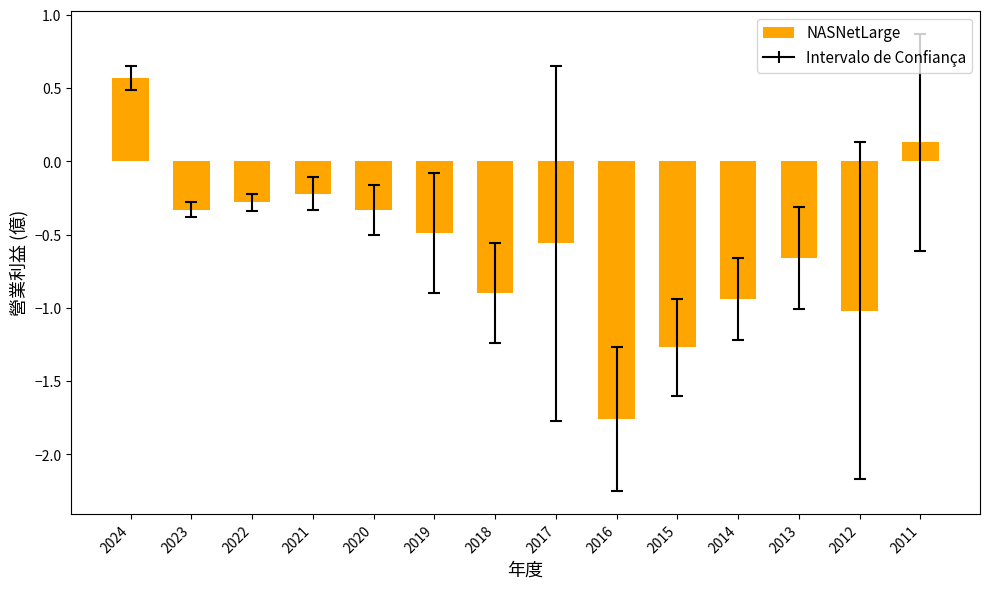

What is the approximate value at 2019?

-0.5